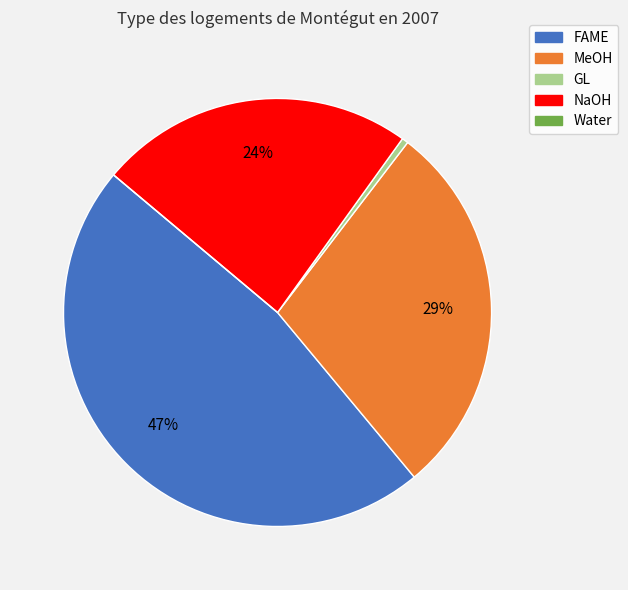

Is the sum of MeOH and FAME greater than half?

Yes